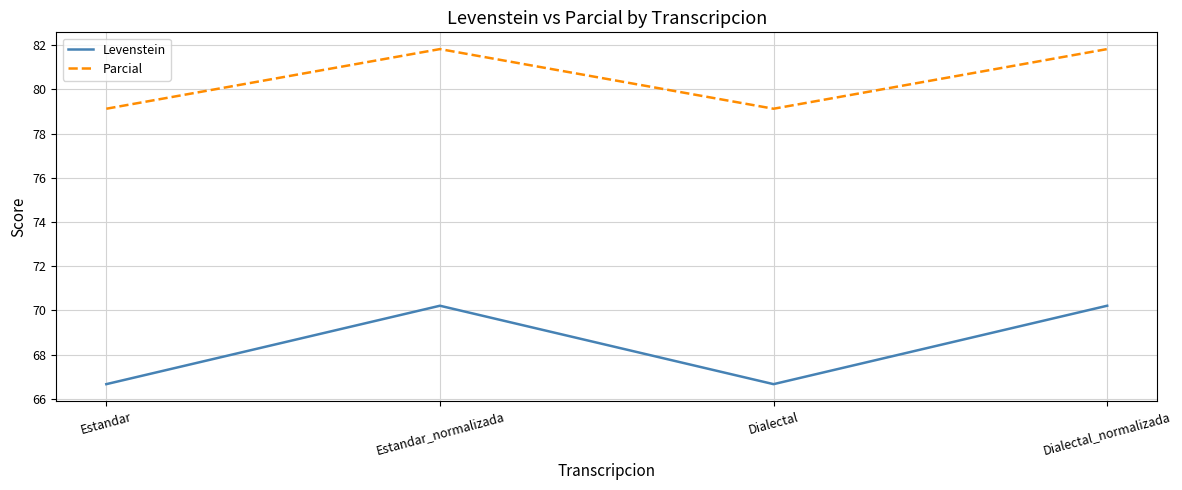

What are all the series names shown in the legend?

Levenstein, Parcial